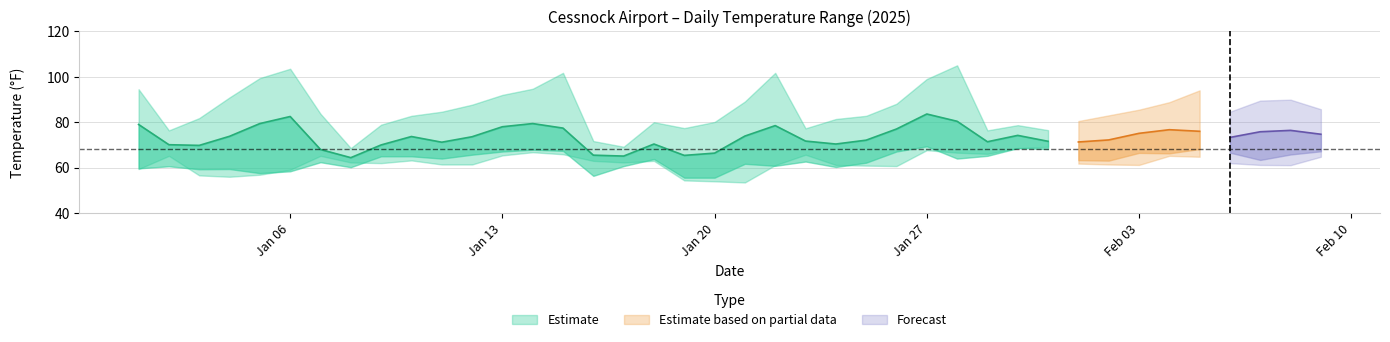

What position from the left is 2025-01-09?

9